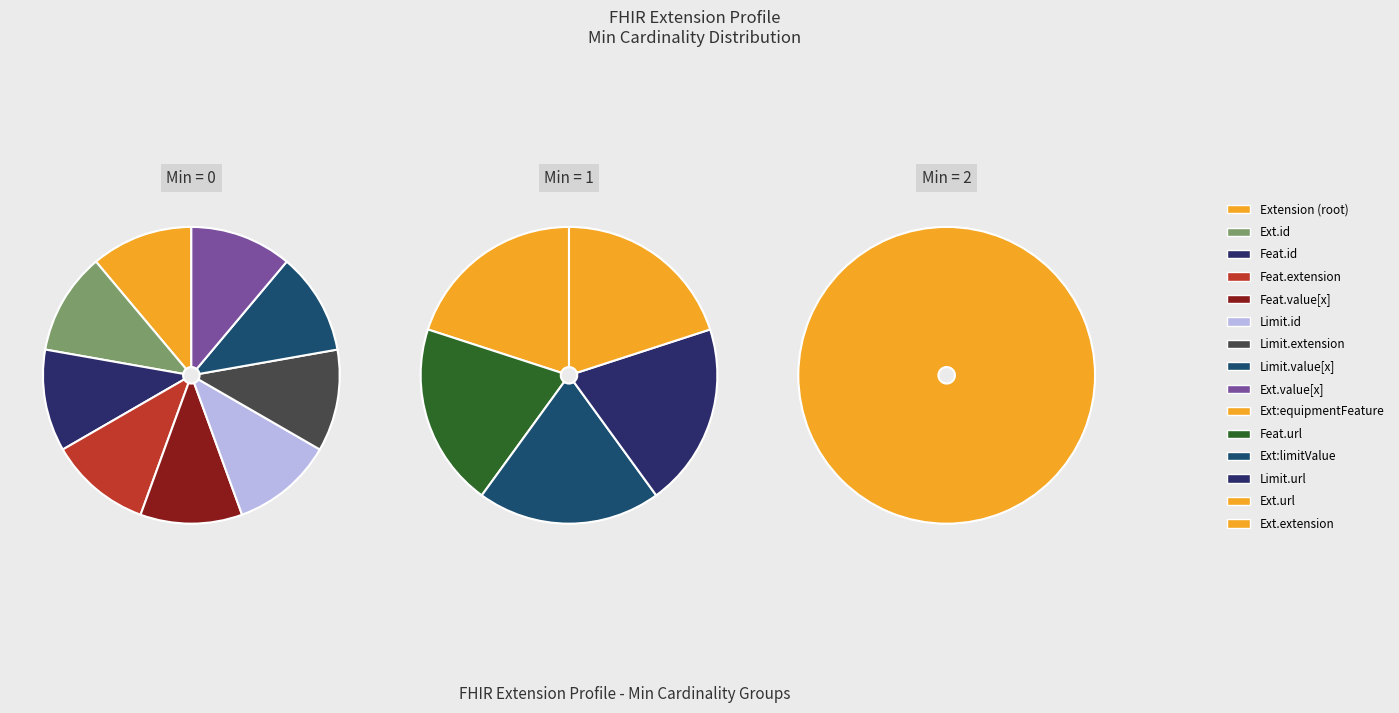

Between Extension.extension:equipmentFeature.extension and Extension.extension:equipmentFeature.id, which is larger?

Extension.extension:equipmentFeature.extension